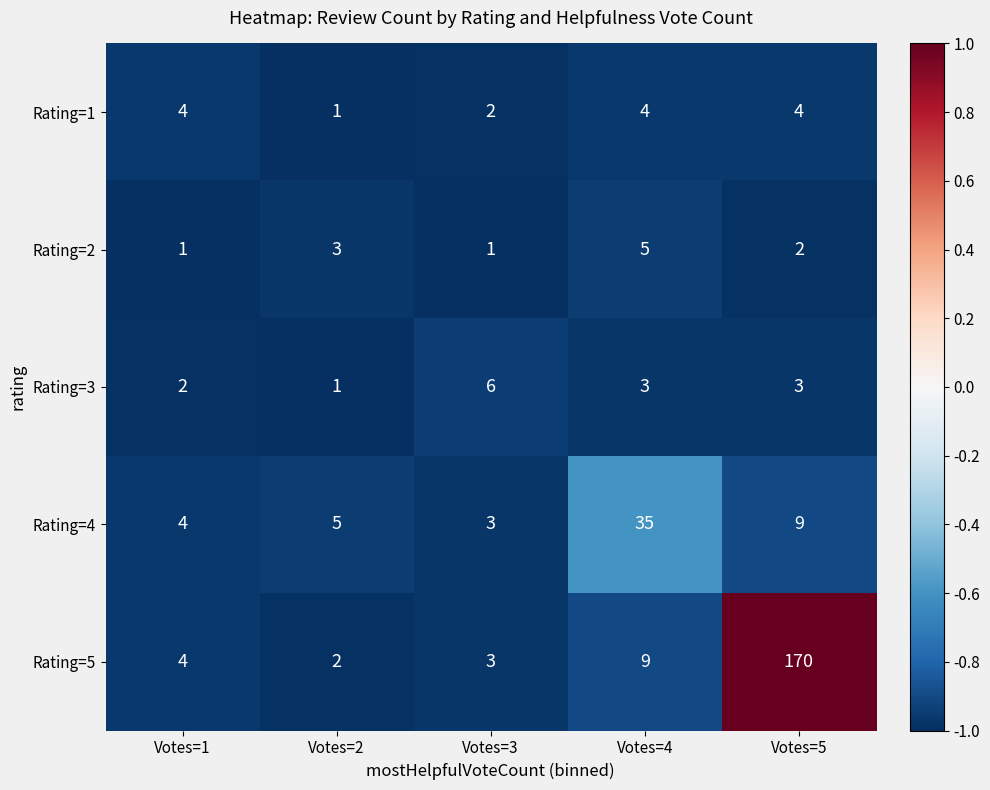

Reading right to left, what are all the values shown in this chart?

Rating=1: Votes=5=4	Votes=4=4	Votes=3=2	Votes=2=1	Votes=1=4
Rating=2: Votes=5=2	Votes=4=5	Votes=3=1	Votes=2=3	Votes=1=1
Rating=3: Votes=5=3	Votes=4=3	Votes=3=6	Votes=2=1	Votes=1=2
Rating=4: Votes=5=9	Votes=4=35	Votes=3=3	Votes=2=5	Votes=1=4
Rating=5: Votes=5=170	Votes=4=9	Votes=3=3	Votes=2=2	Votes=1=4